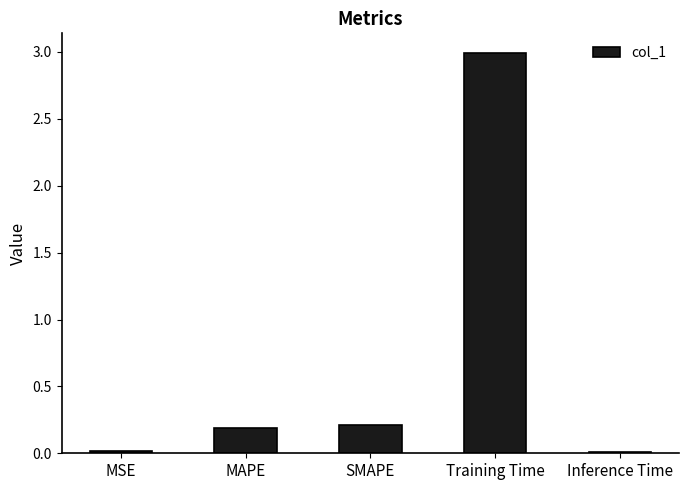

Which label corresponds to the largest value in the chart?

Training Time